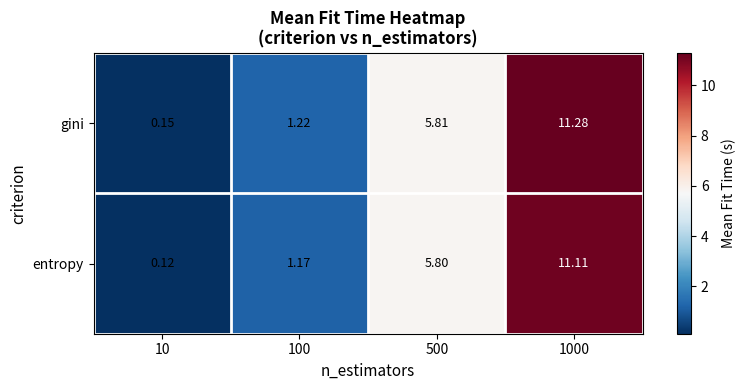

List the series in order of their peak value, highest first.

gini, entropy